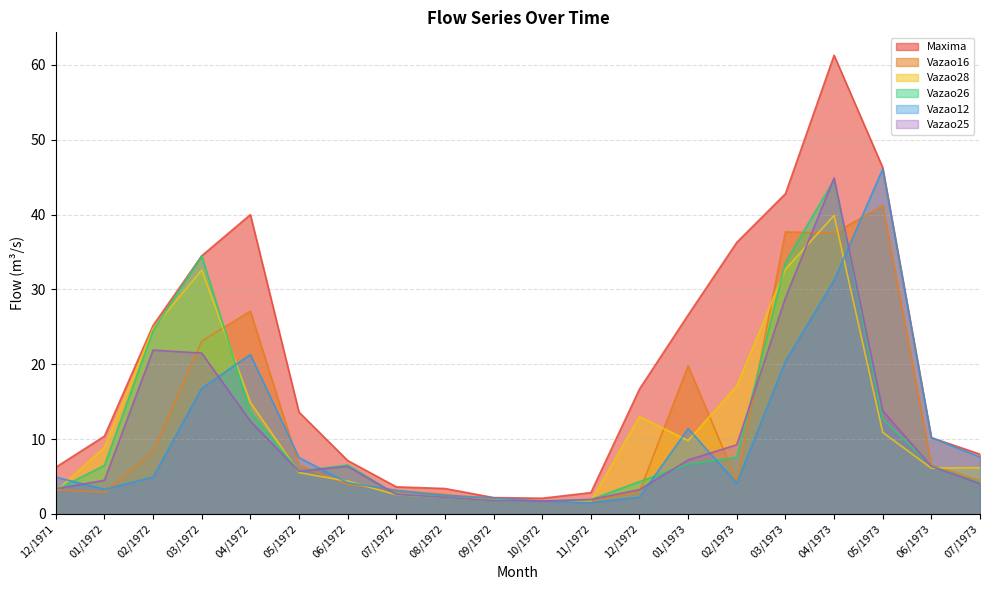

What is the difference between the maximum and minimum values in the Vazao25 series?

43.2